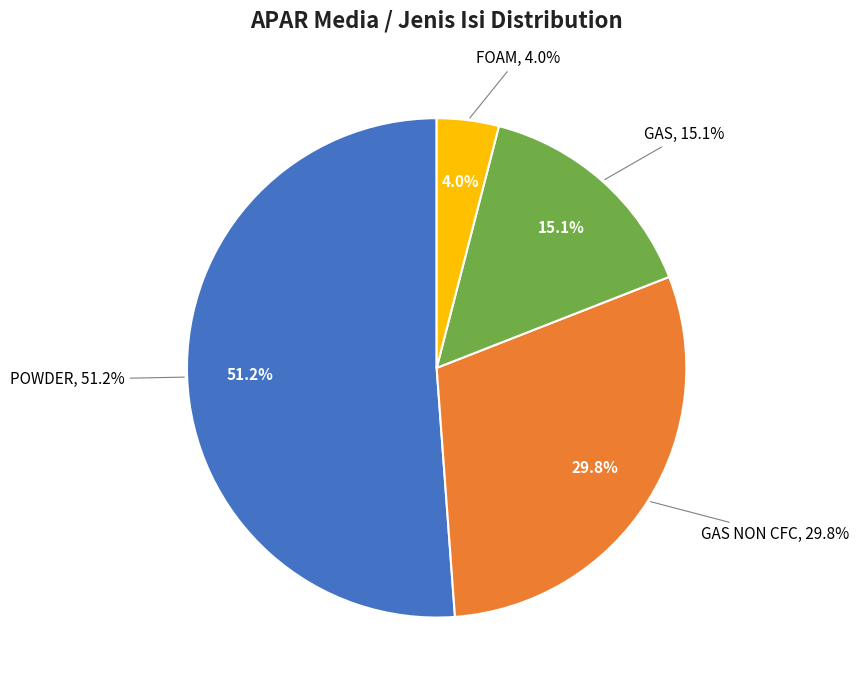

Does POWDER account for over 50% of the chart?

No